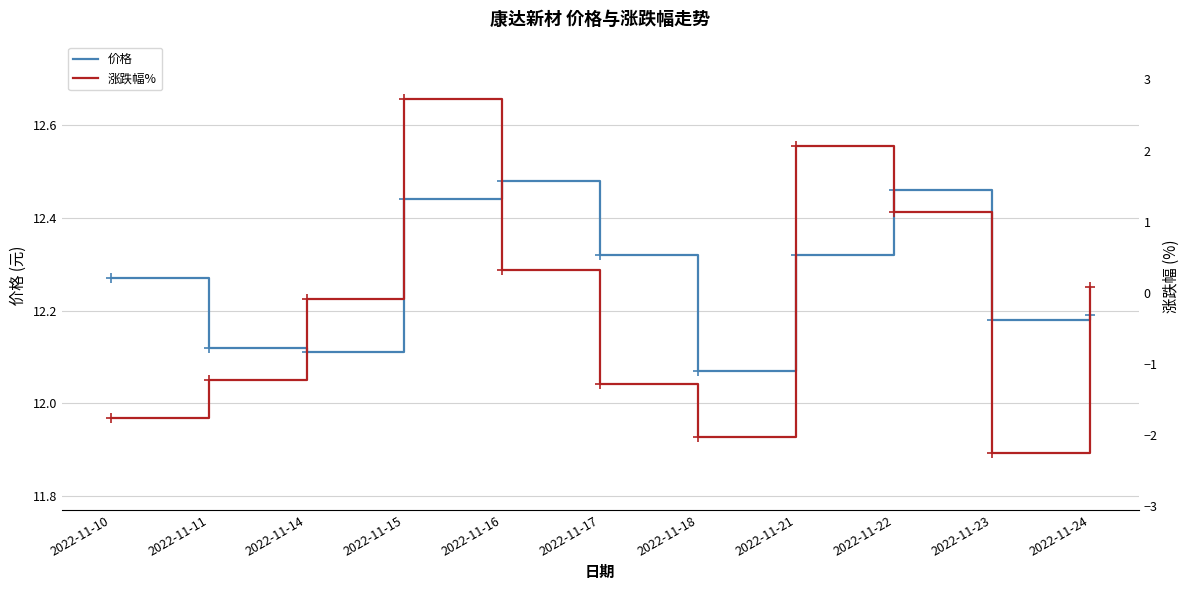

Is it true that 价格 equals 12.2 at 2022-11-24?

True